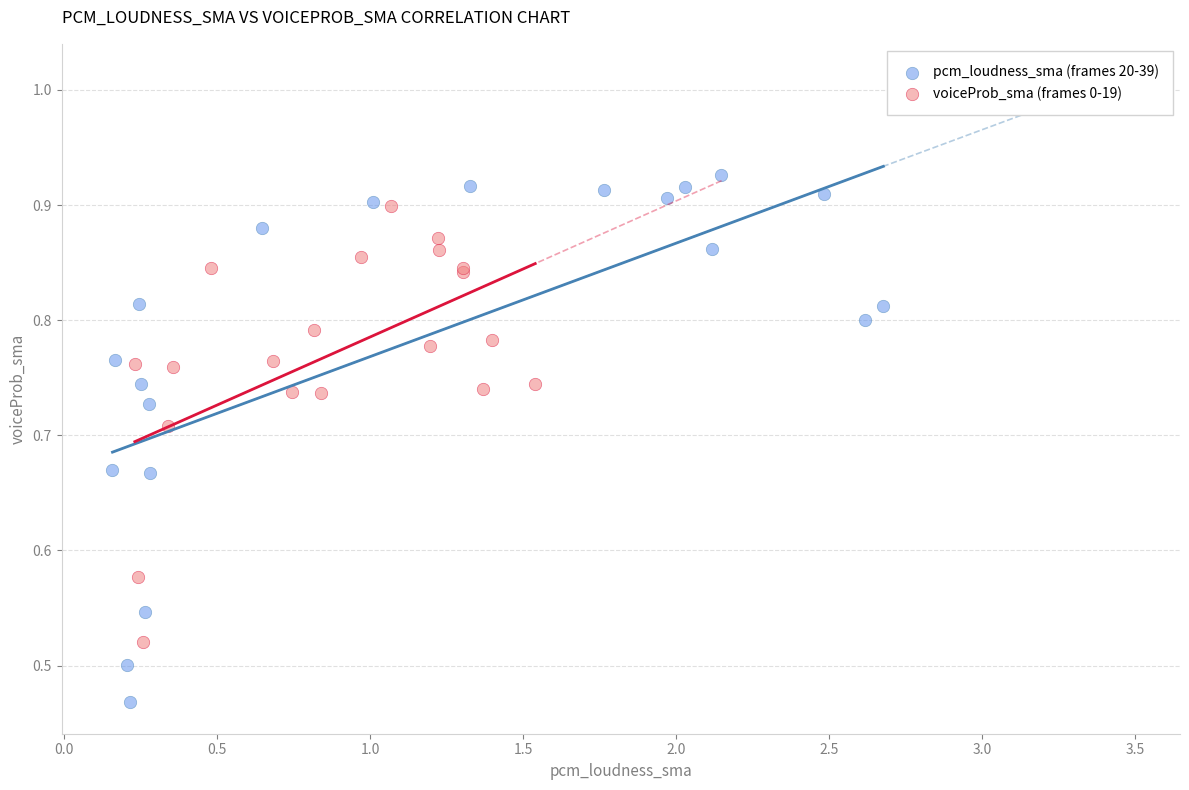

Which series reaches the maximum Y coordinate?

pcm_loudness_sma (frames 20-39)